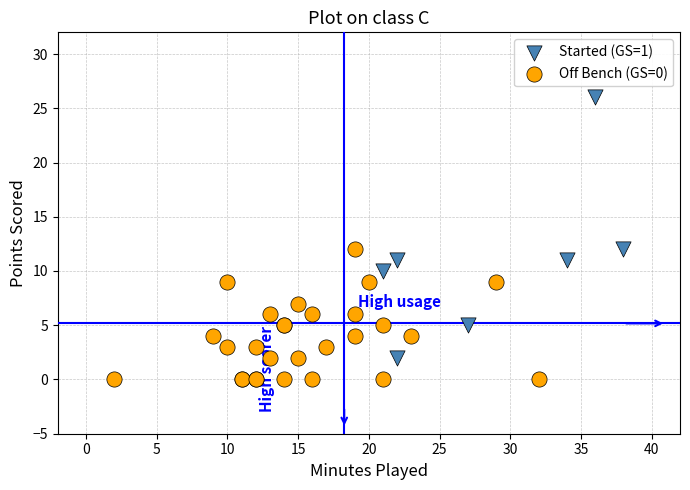

Which series has the largest Y range (max minus min)?

Started (GS=1)